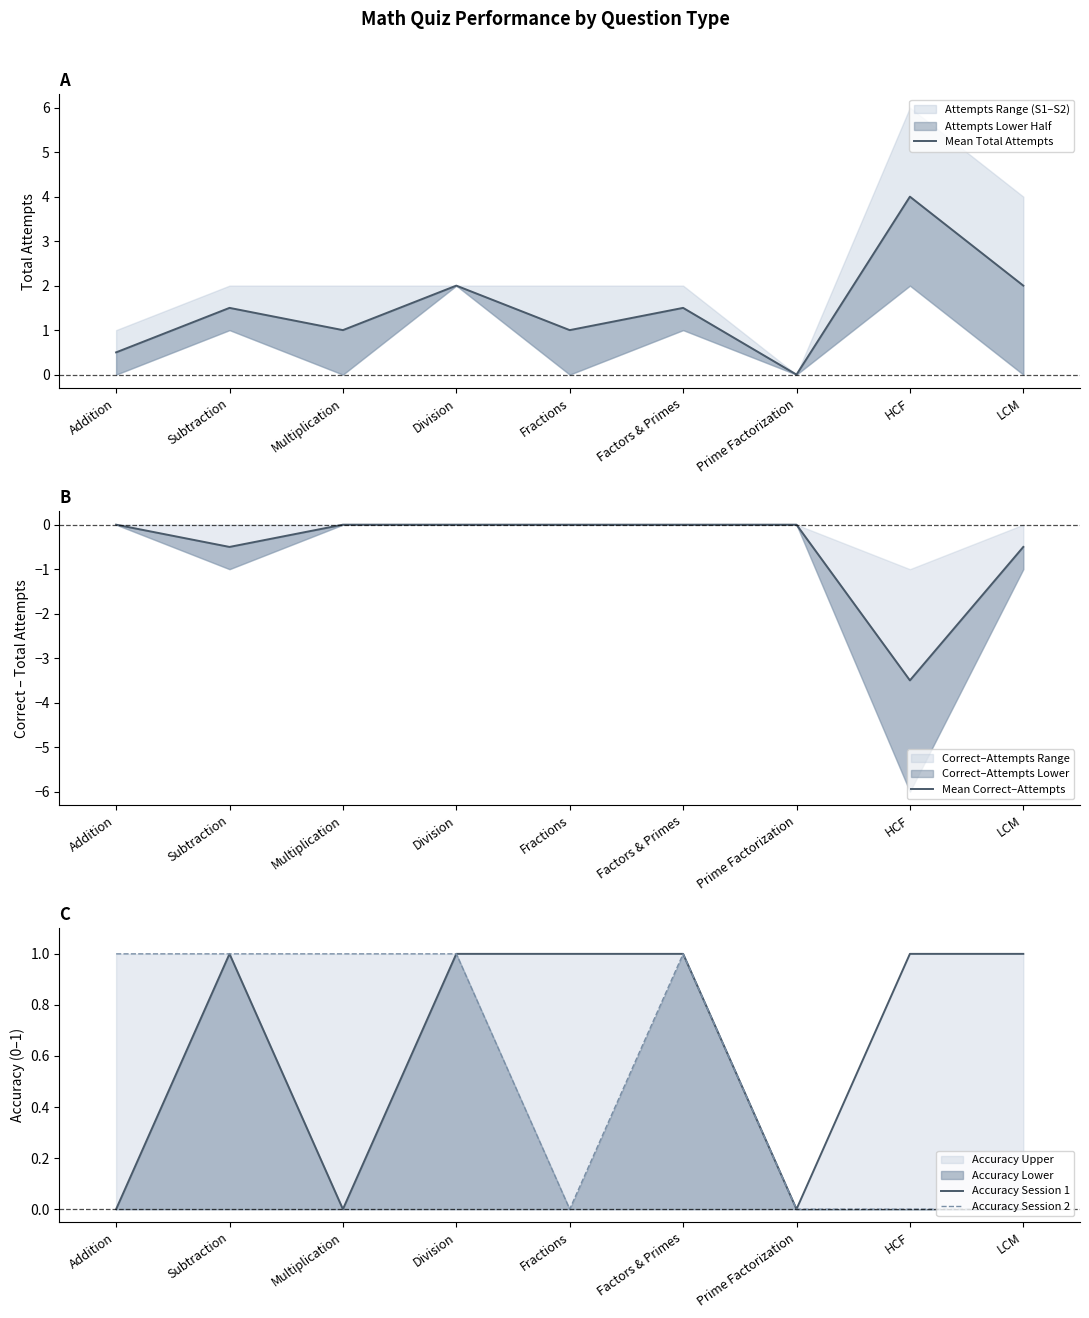

What is the maximum value for Accuracy Session 1?

1.0